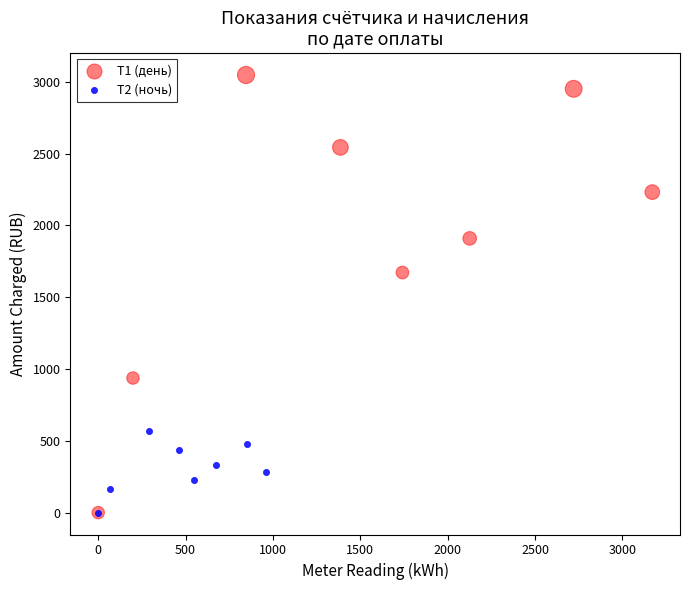

Which series has the largest Y range (max minus min)?

Т1 (день)